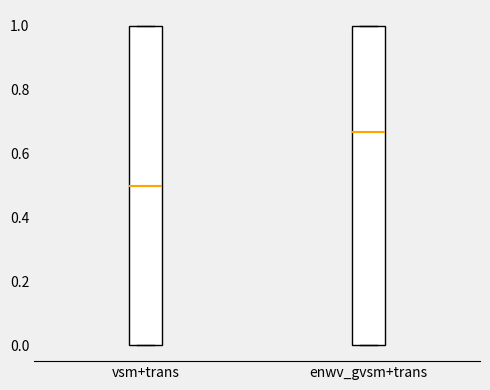

Which box has the lowest median line?

vsm+trans